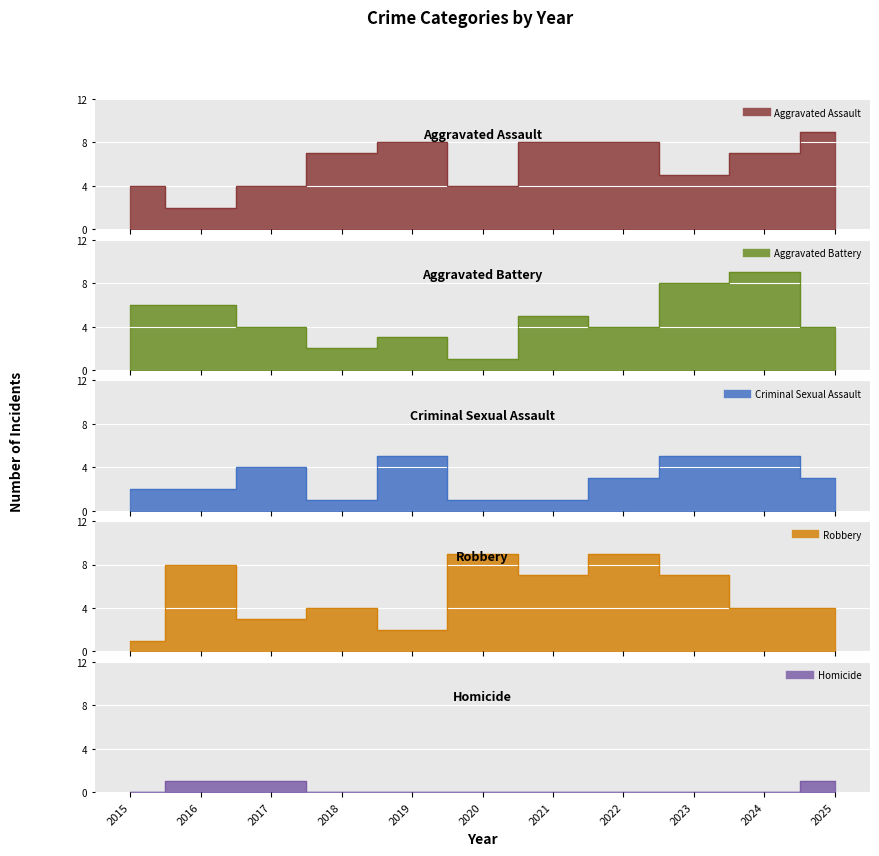

At which category does the chart reach its peak across all series?

2025